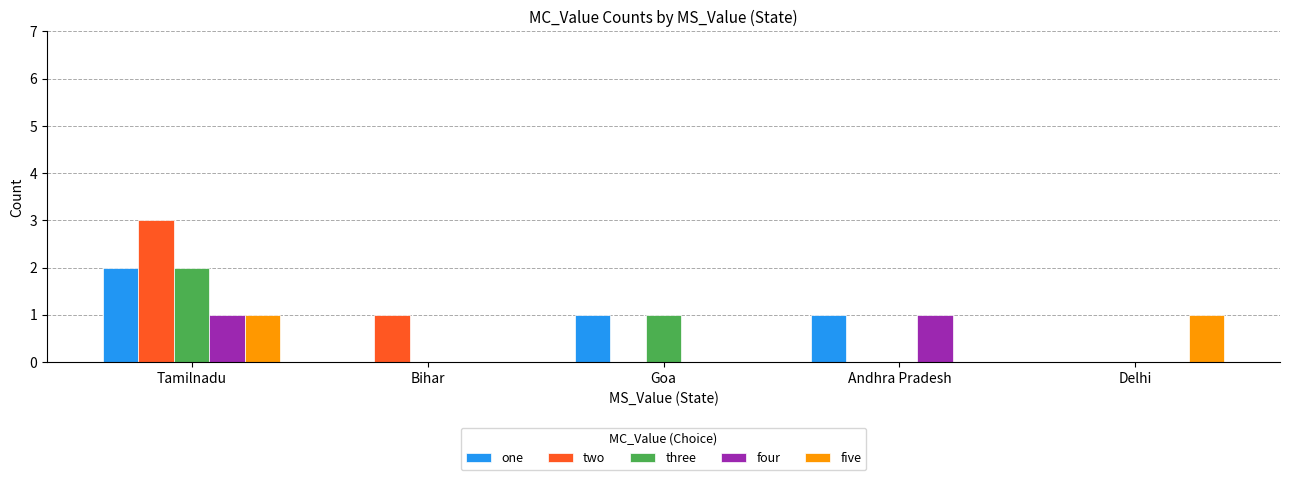

What is the spread (max minus min) of values at Delhi?

1